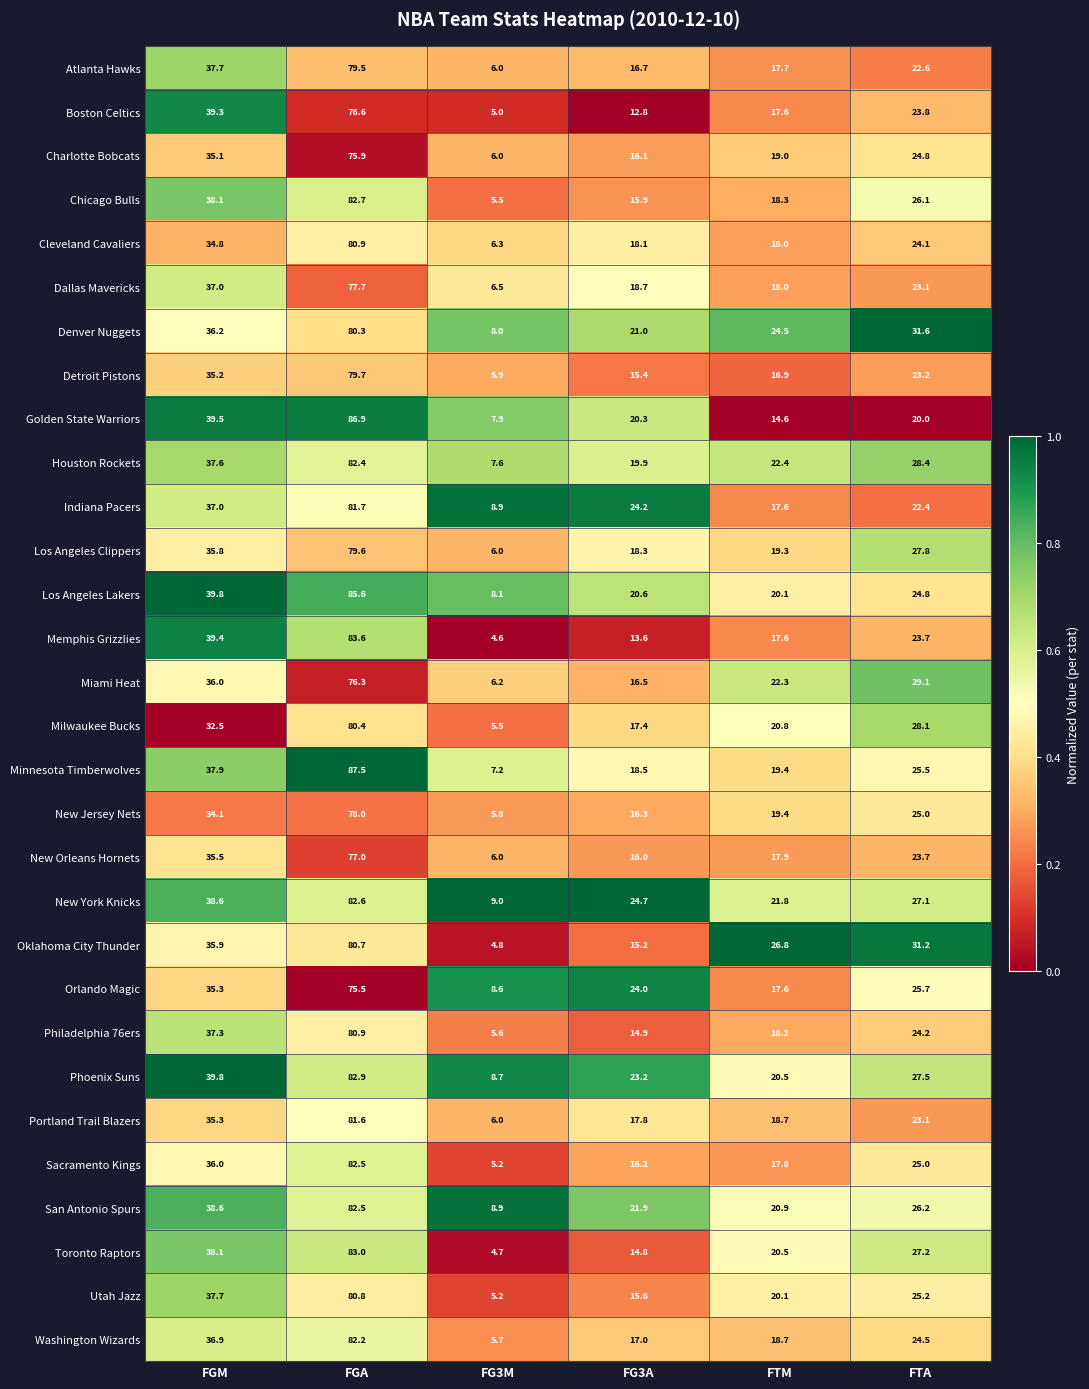

At FG3A, list the series in order from largest to smallest.

New York Knicks, Indiana Pacers, Orlando Magic, Phoenix Suns, San Antonio Spurs, Denver Nuggets, Los Angeles Lakers, Golden State Warriors, Houston Rockets, Dallas Mavericks, Minnesota Timberwolves, Los Angeles Clippers, Cleveland Cavaliers, Portland Trail Blazers, Milwaukee Bucks, Washington Wizards, Atlanta Hawks, Miami Heat, New Jersey Nets, Sacramento Kings, Charlotte Bobcats, New Orleans Hornets, Chicago Bulls, Utah Jazz, Detroit Pistons, Oklahoma City Thunder, Philadelphia 76ers, Toronto Raptors, Memphis Grizzlies, Boston Celtics